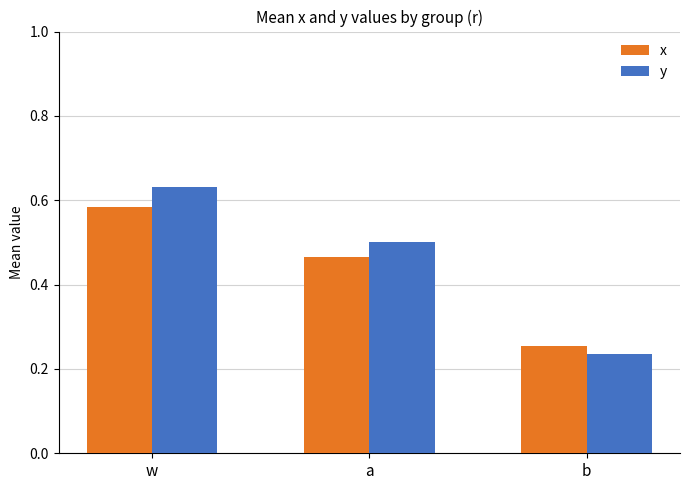

Are the bars grouped side by side (vs. stacked)?

Yes